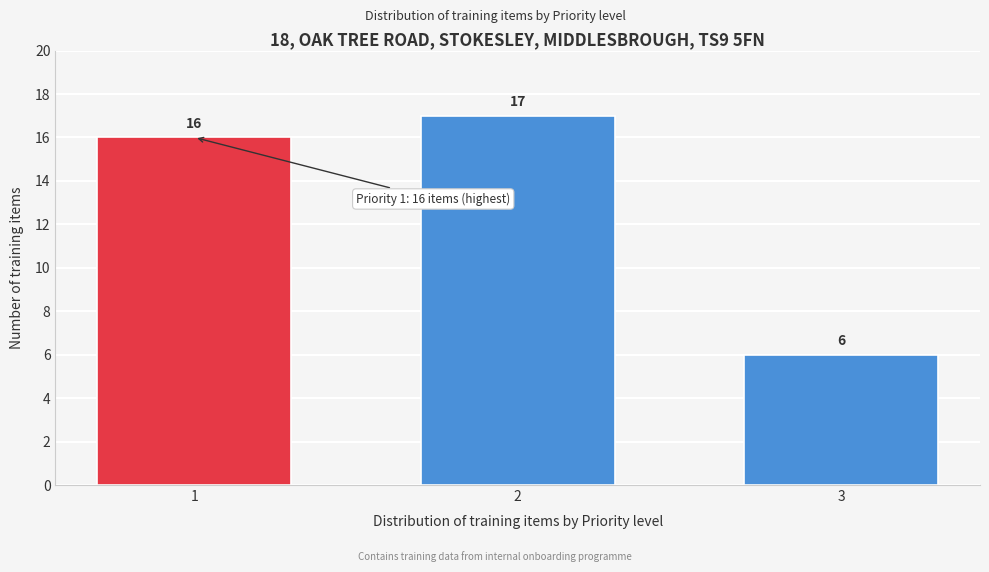

Reading right to left, transcribe all the data shown in this chart.

3=6	2=17	1=16